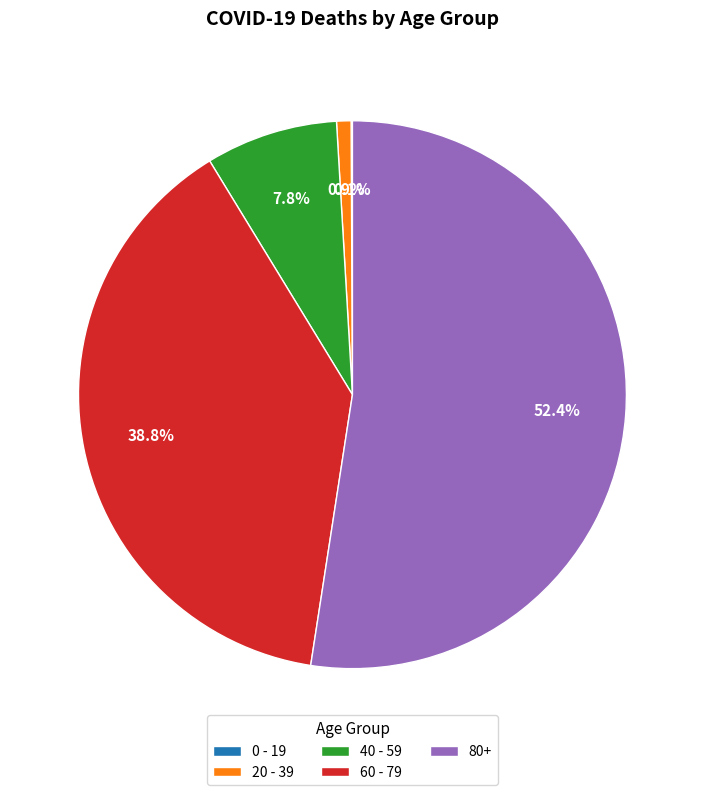

Which slice is the largest?

80+